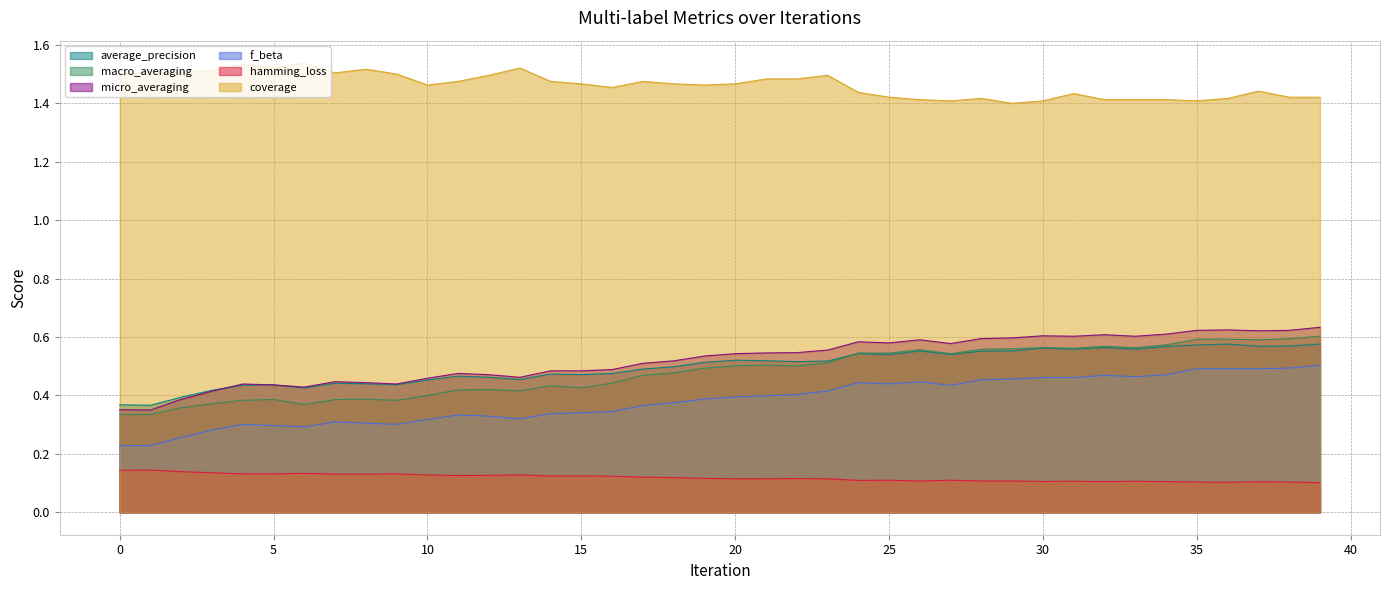

Where is the first local maximum for micro_averaging?

4